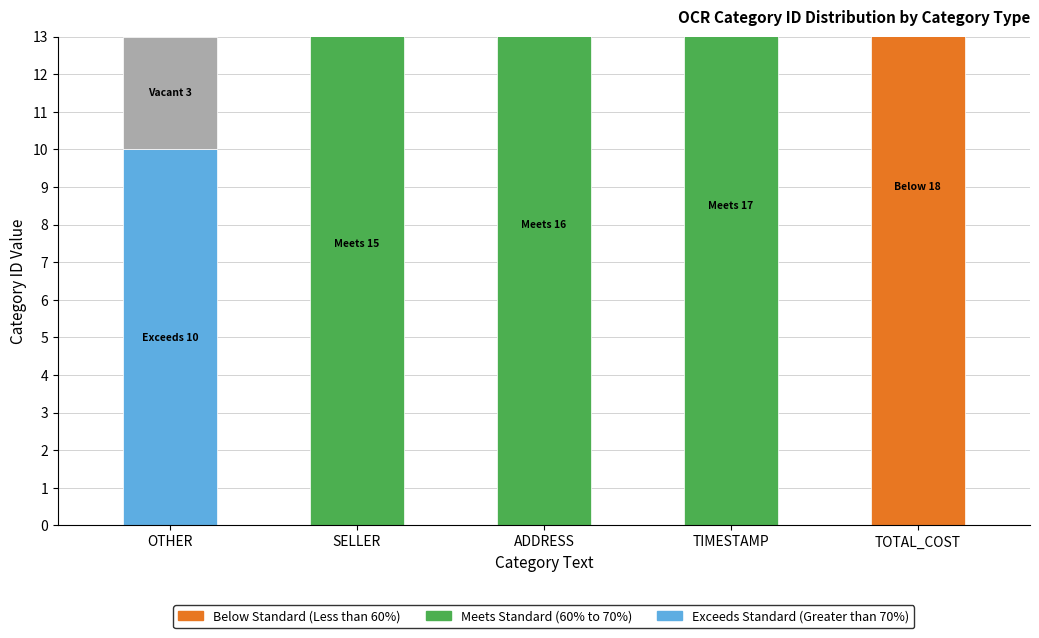

Which series has the widest spread of values?

Below Standard (Less than 60%)